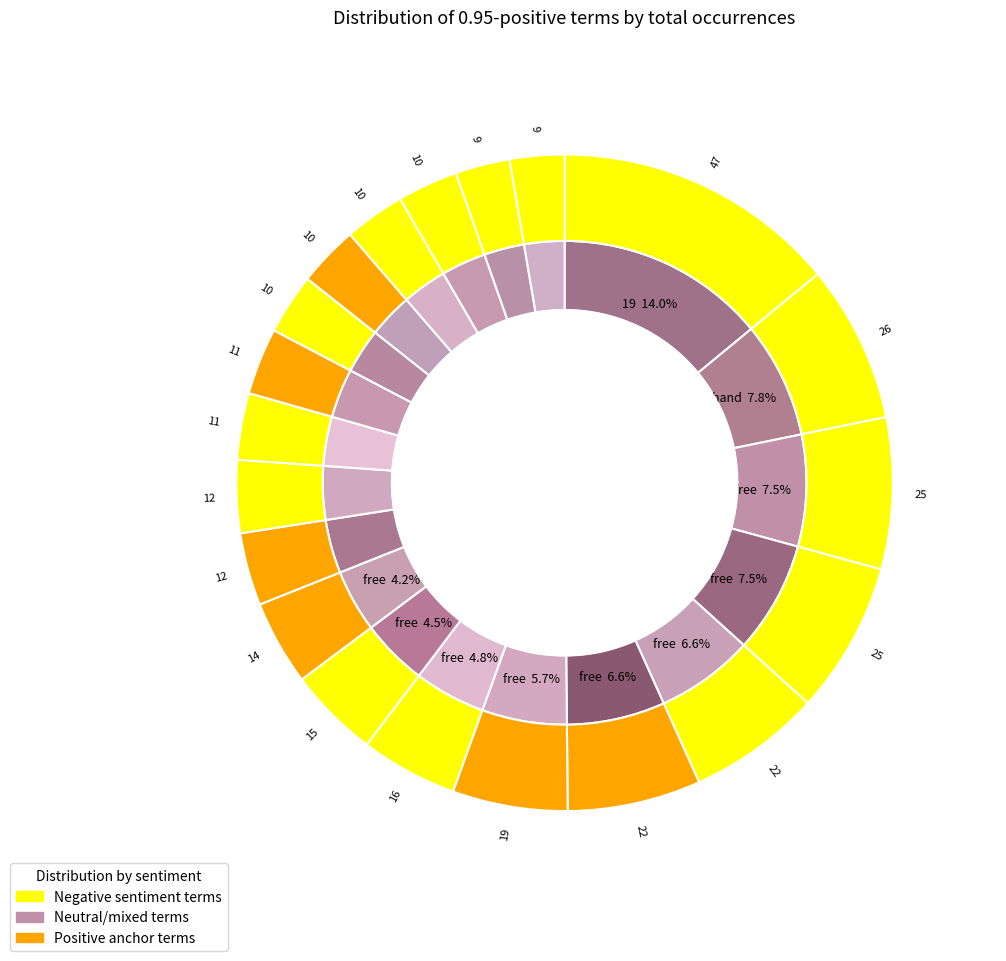

To the nearest percent, what is the difference between the largest and smallest slice percentages?

11%